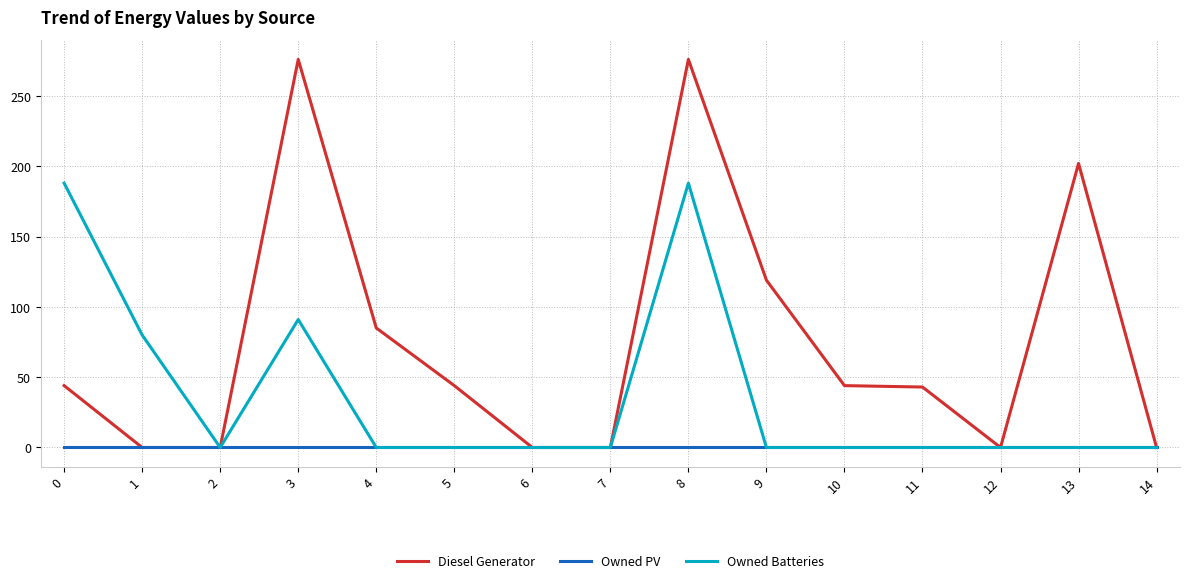

Which series has the largest total across all categories?

Diesel Generator